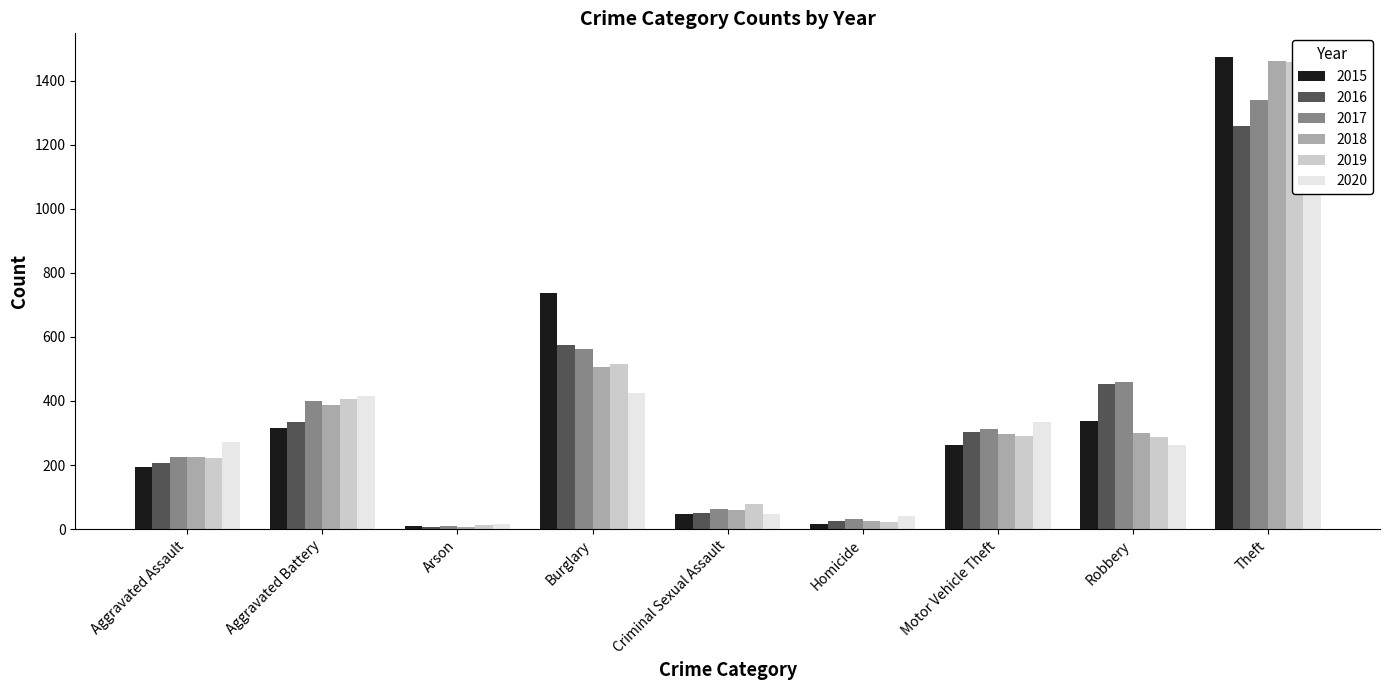

Rank the categories by 2017 value from lowest to highest.

Arson, Homicide, Criminal Sexual Assault, Aggravated Assault, Motor Vehicle Theft, Aggravated Battery, Robbery, Burglary, Theft